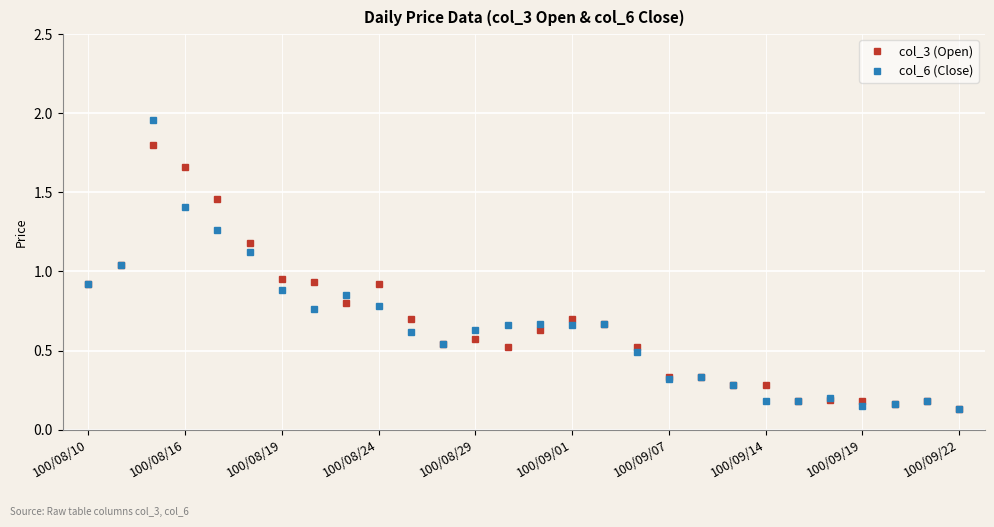

What is the highest value of the col_3 (Open) series?

1.8